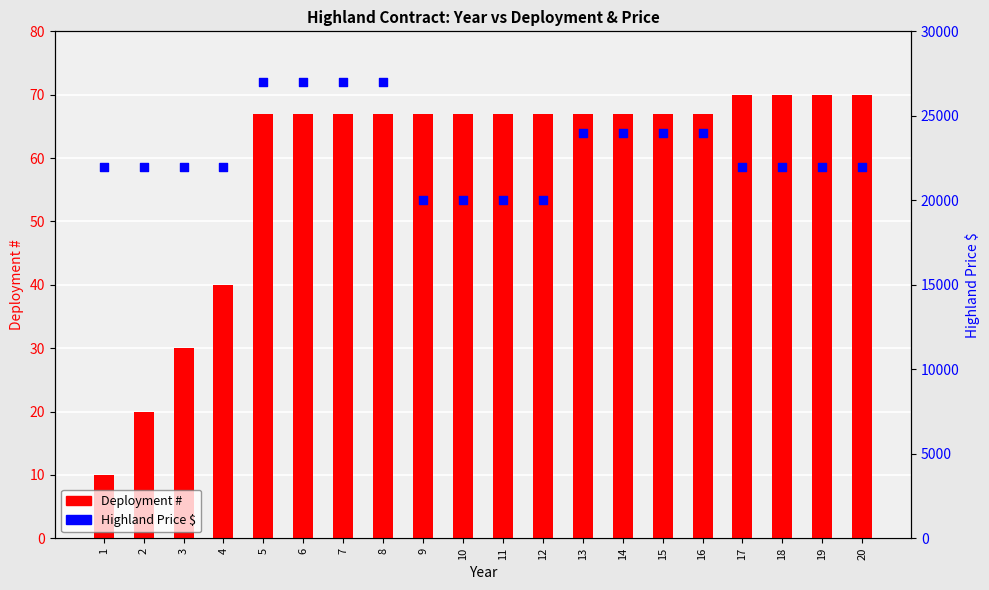

Which series has the largest total across all categories?

Highland Price $